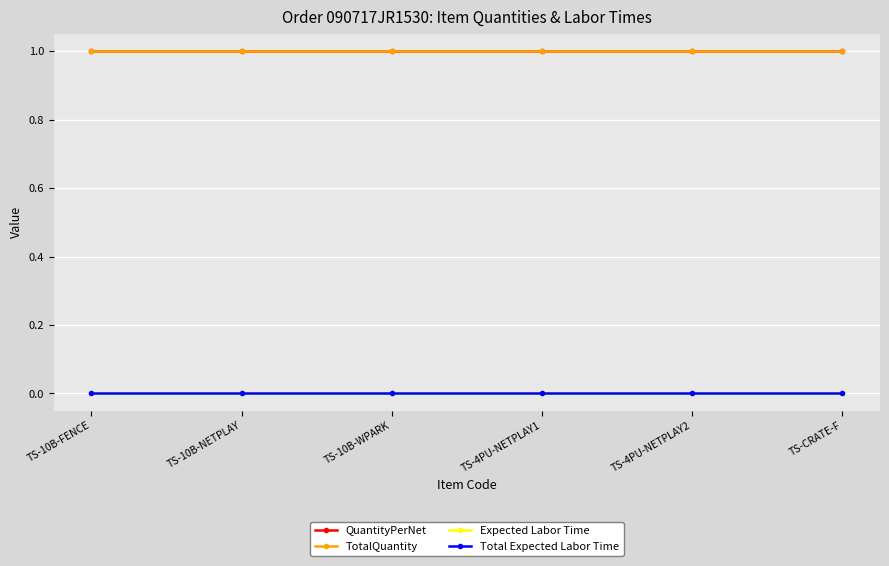

True or false: QuantityPerNet and TotalQuantity intersect in this chart.

False